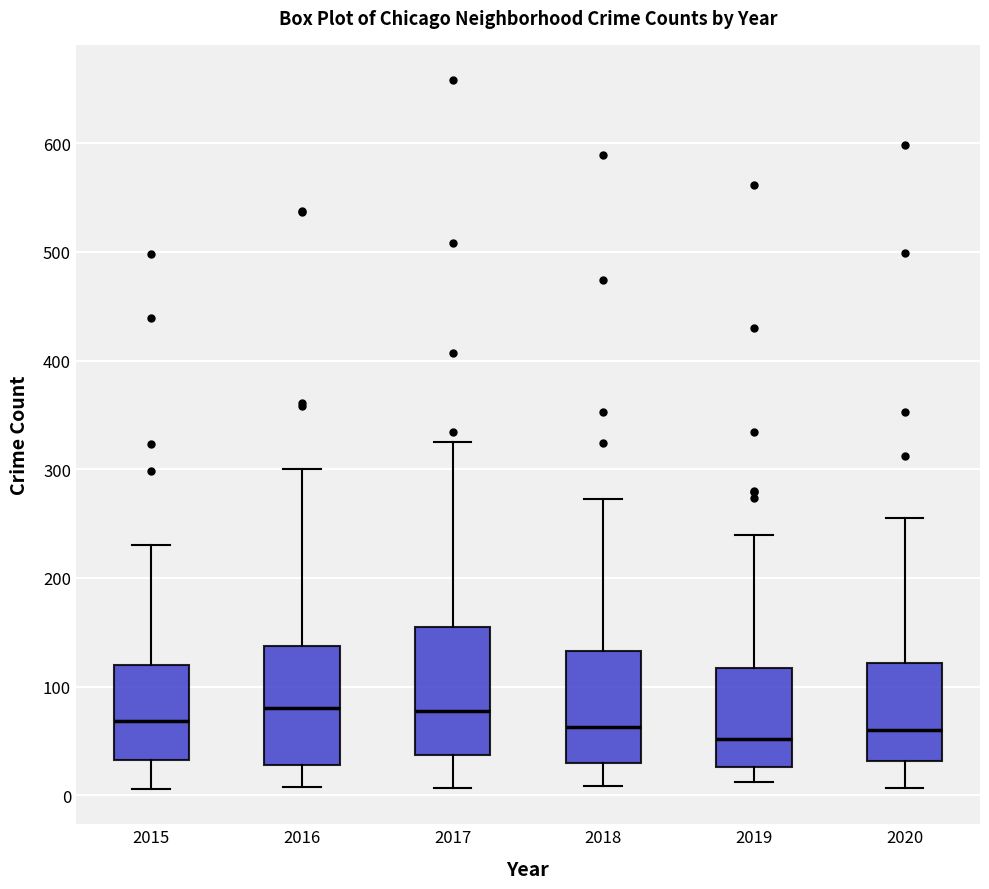

Reading left to right, transcribe this box plot: for each box, give where its median line is, the range the box spans, and where its two whiskers end, as read against the y-axis. The values are not printed on the chart, so give them approximately, as read against the axis.

2015: median 70, box 30 to 120, whiskers 10 to 230
2016: median 80, box 30 to 140, whiskers 10 to 300
2017: median 80, box 40 to 150, whiskers 10 to 330
2018: median 60, box 30 to 130, whiskers 10 to 270
2019: median 50, box 30 to 120, whiskers 10 to 240
2020: median 60, box 30 to 120, whiskers 10 to 260